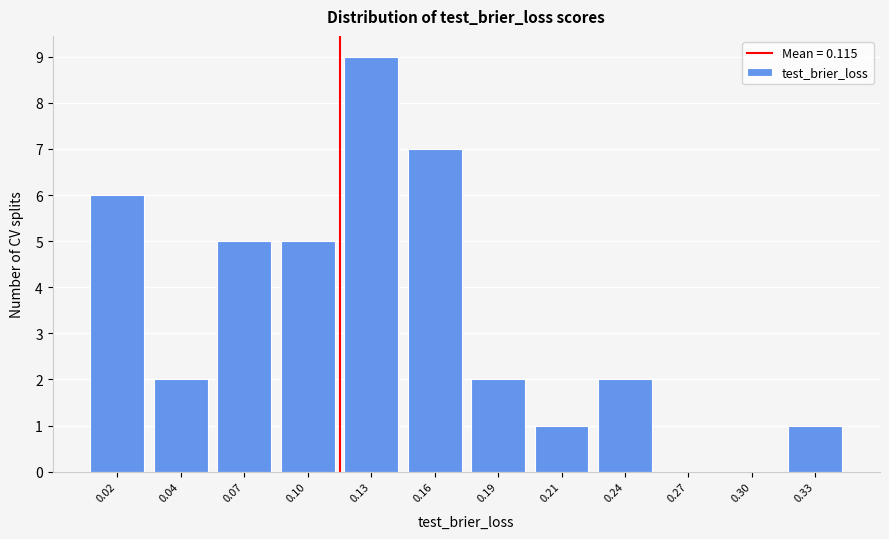

Reading right to left, extract all data points from this chart.

0.33=1	0.30=0	0.27=0	0.24=2	0.21=1	0.19=2	0.16=7	0.13=9	0.10=5	0.07=5	0.04=2	0.02=6